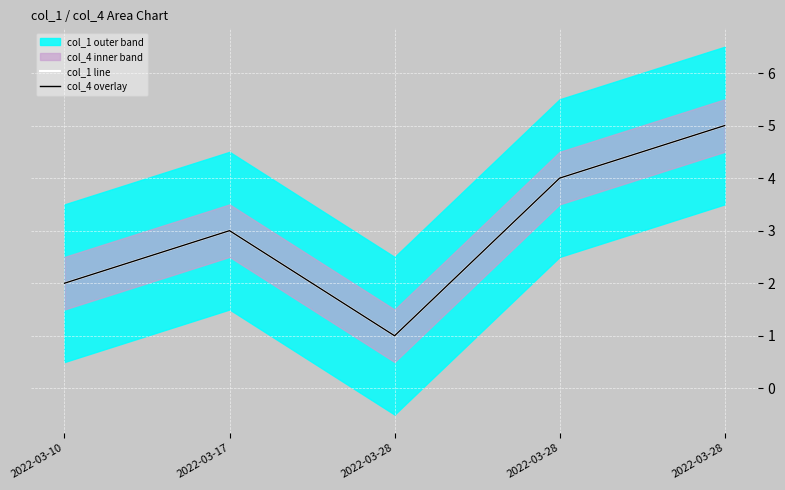

Reading left to right, list all the values displayed in this chart.

col_1 line: 2022-03-10=2	2022-03-17=3	2022-03-28=1	2022-03-28=4	2022-03-28=5
col_4 overlay: 2022-03-10=2	2022-03-17=3	2022-03-28=1	2022-03-28=4	2022-03-28=5